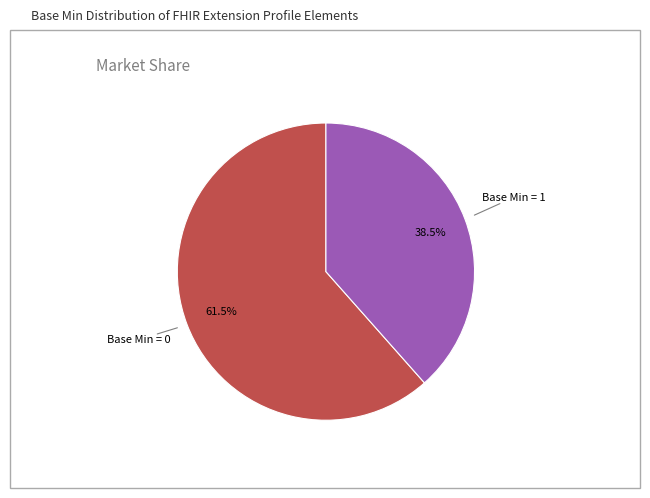

Is there a majority slice in this chart?

Yes